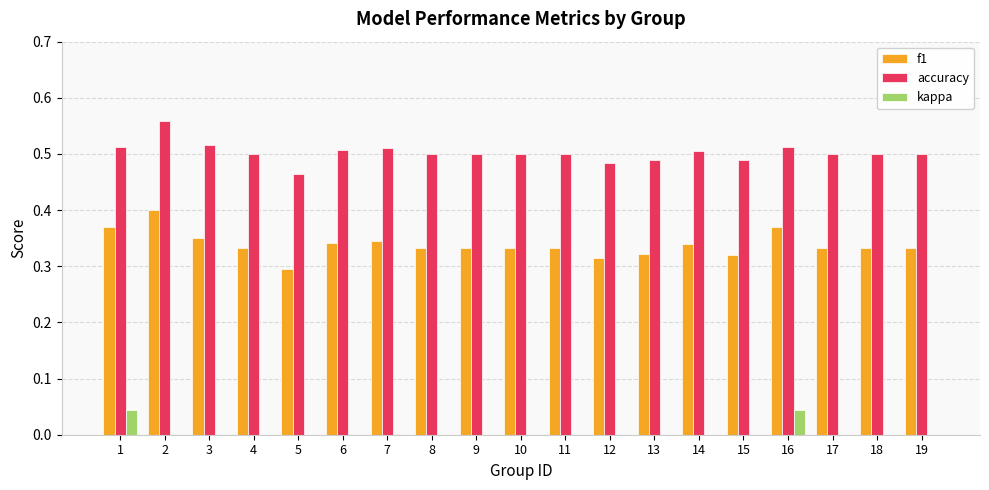

Are the bars horizontal?

No